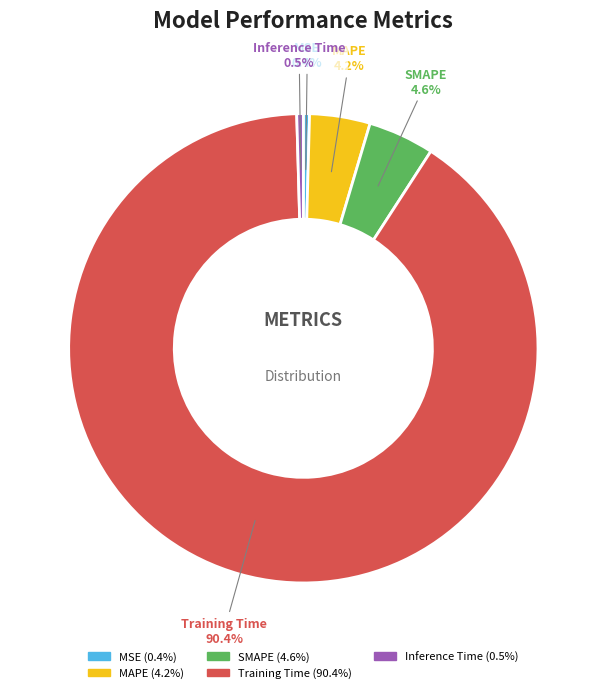

Which category has the biggest portion of the pie?

Training Time